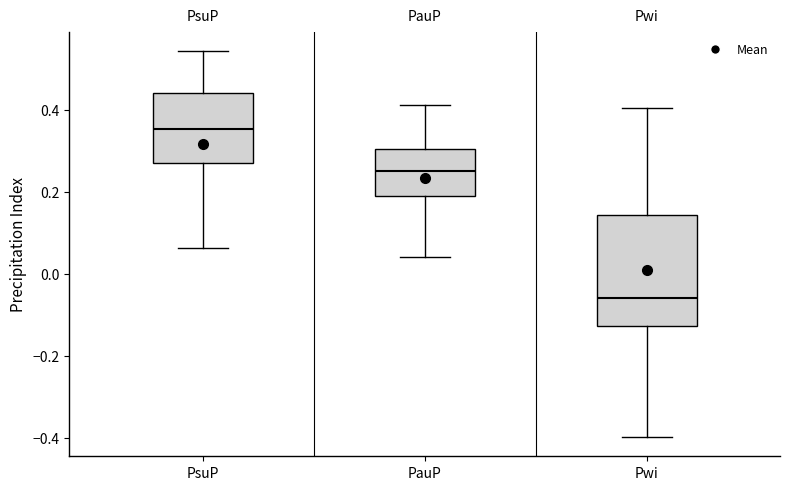

Which box is the tallest, from its lower edge to its upper edge?

Pwi